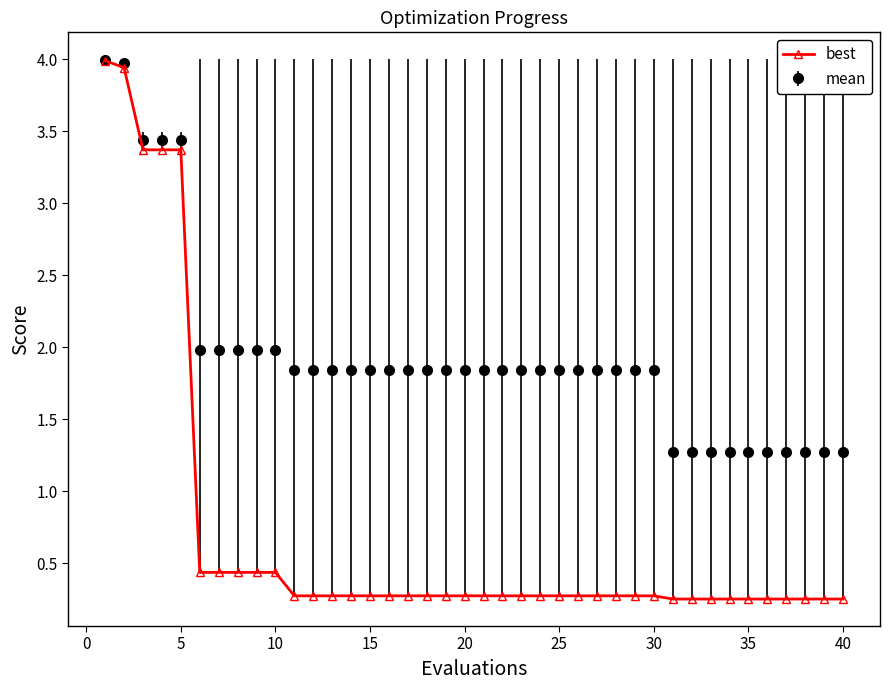

Rank the series by their average value, from lowest to highest.

best, mean